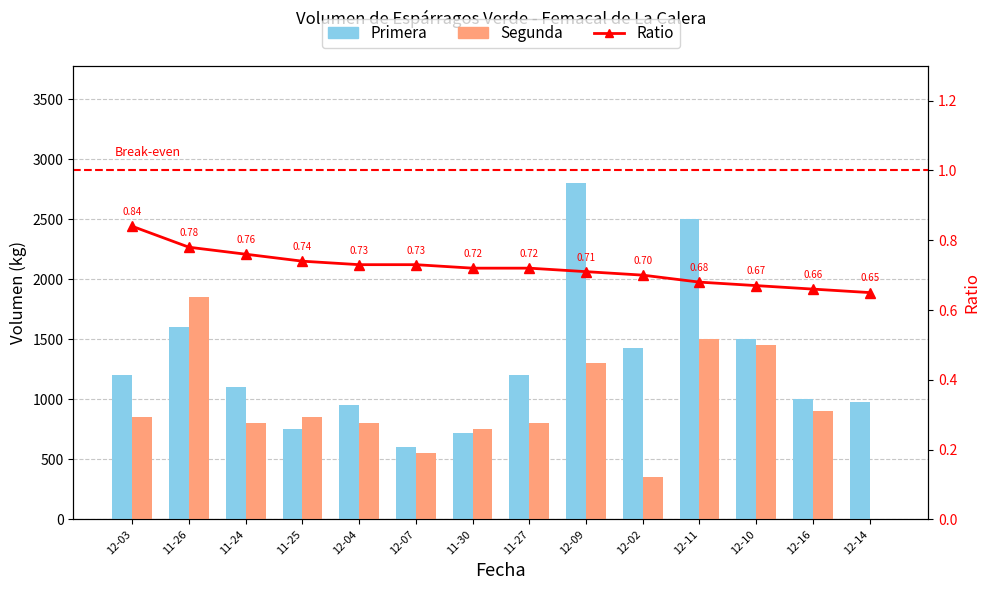

What is the sum of all Primera values?

18330